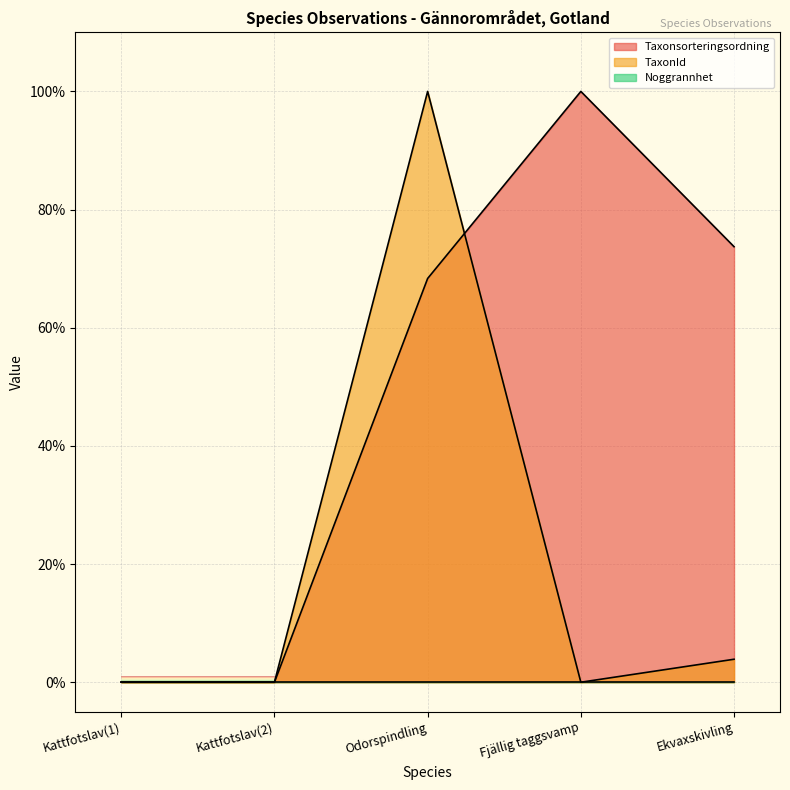

Which category has the highest value in the TaxonId series?

Odorspindling